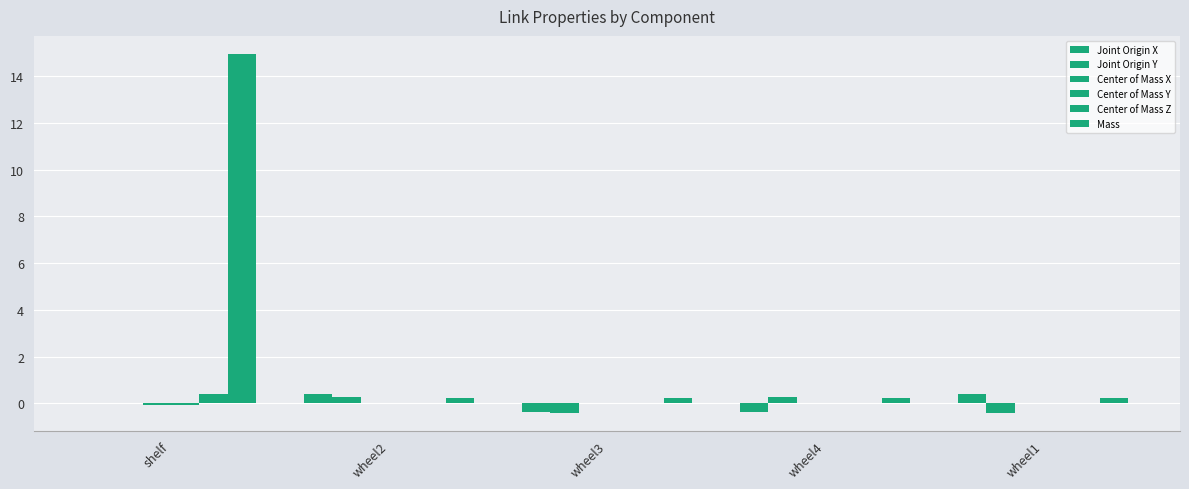

What is the minimum value shown in the chart?

-0.4